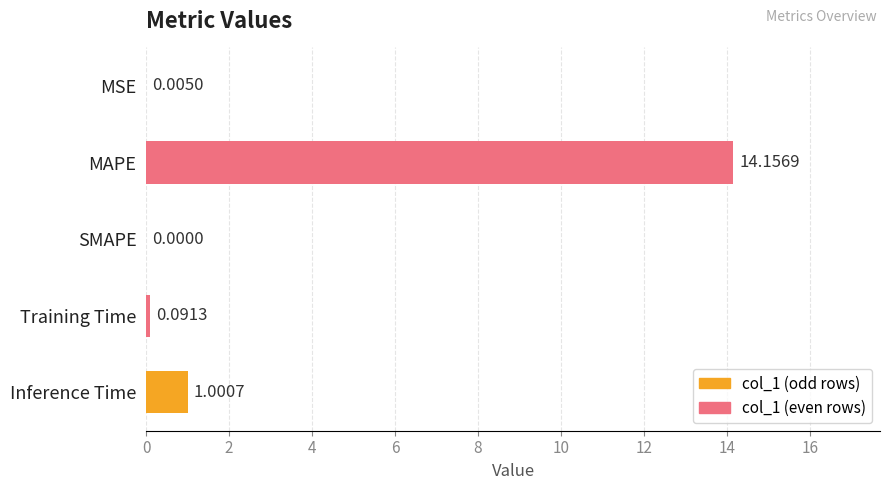

At which label is the value closest to 7?

Inference Time